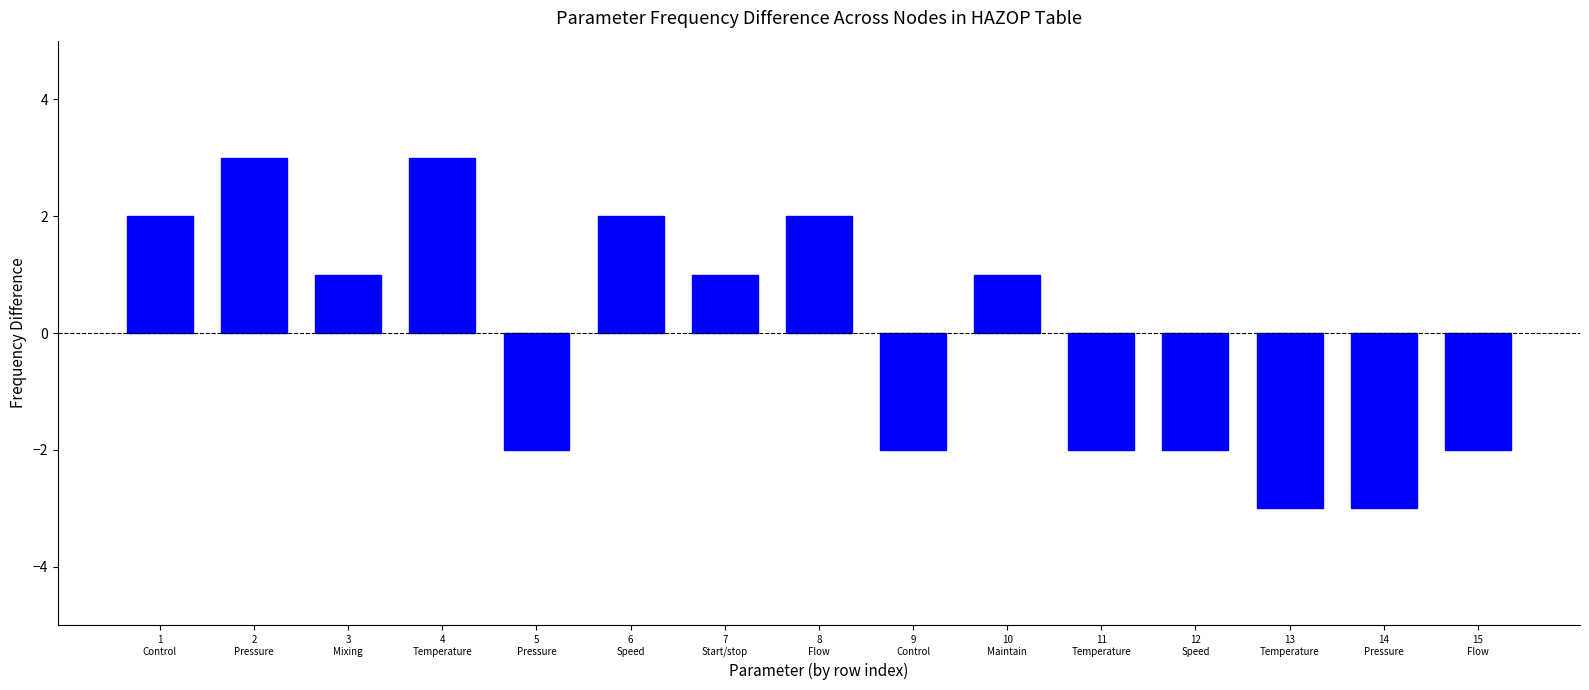

Are the bars horizontal?

No